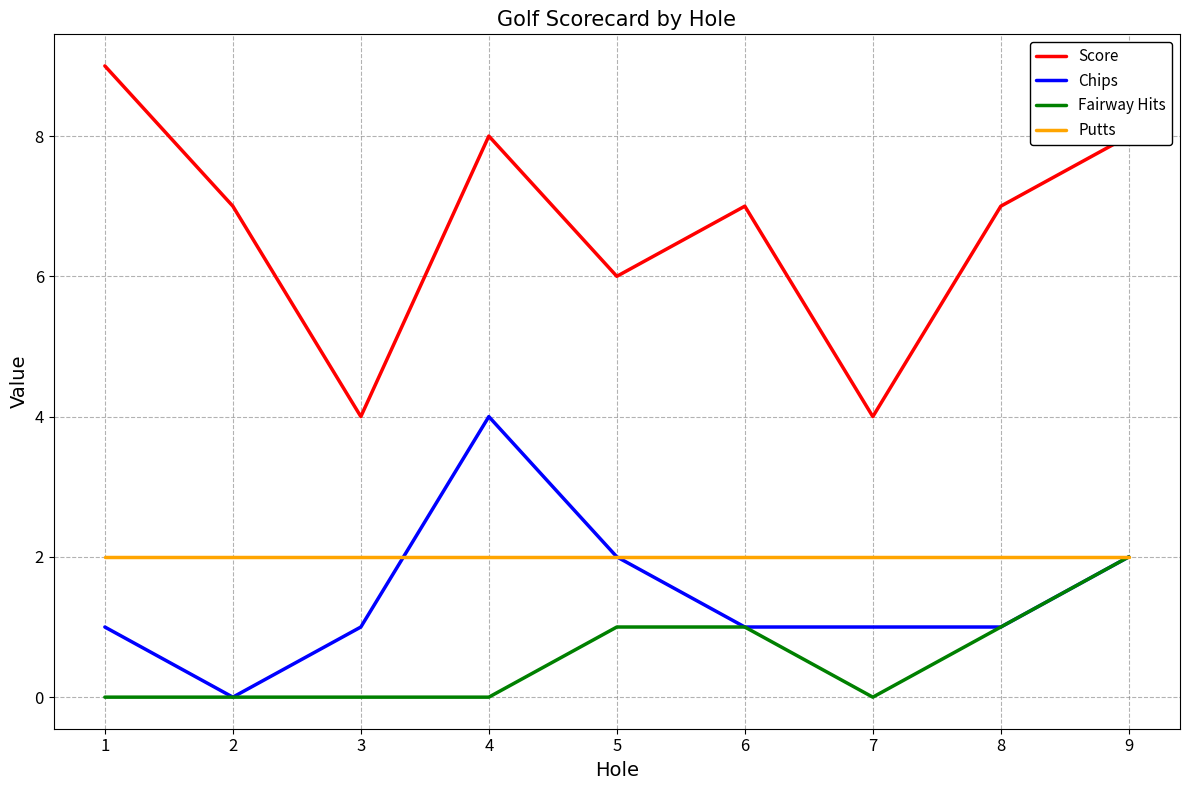

True or false: Score has a value of 2 at 4.

False